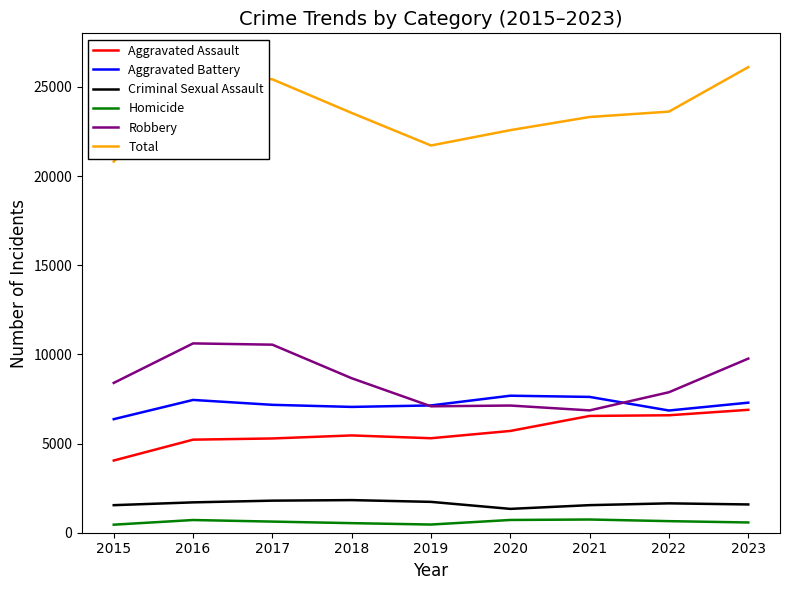

Is the value of Aggravated Battery at 2017 greater than the value of Criminal Sexual Assault at 2020?

Yes